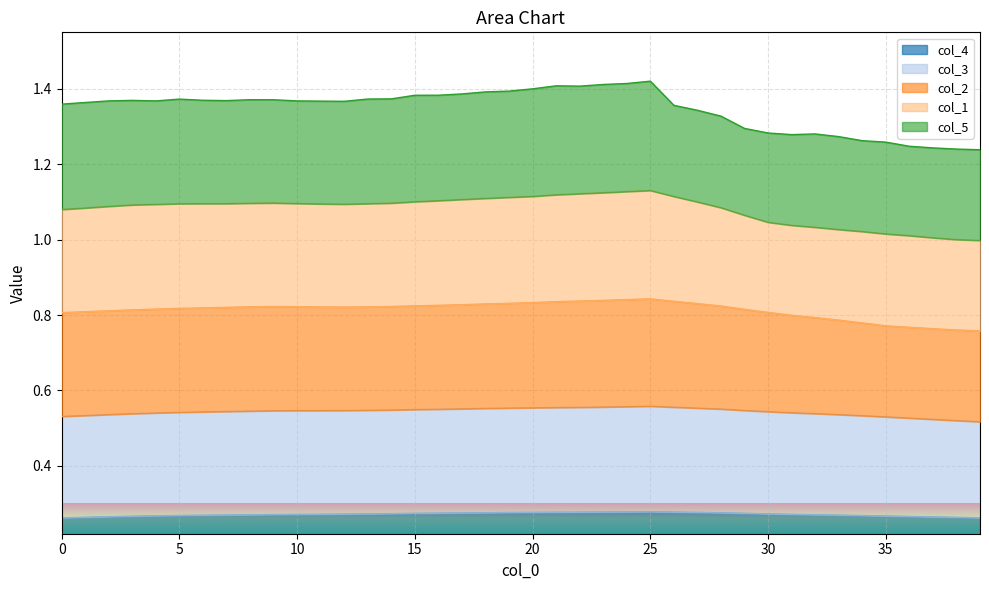

Does the chart display data point markers on the line(s)?

No